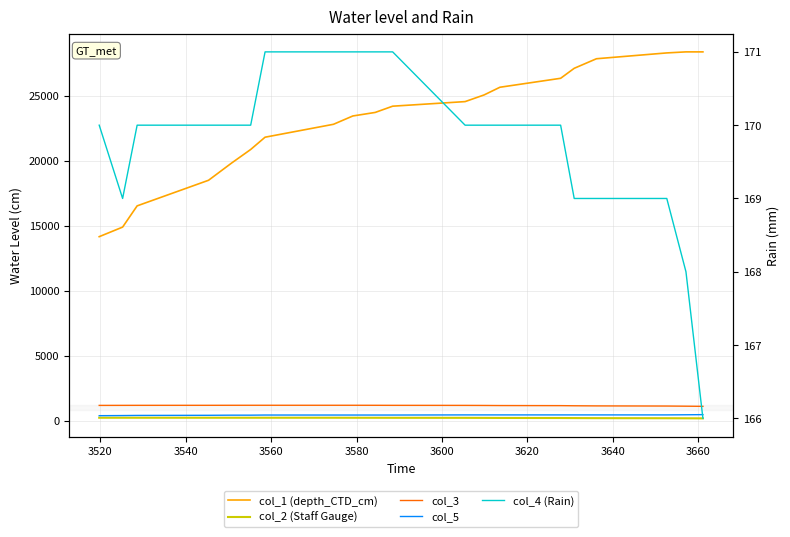

Is it true that col_5 equals 410 at 3560?

True